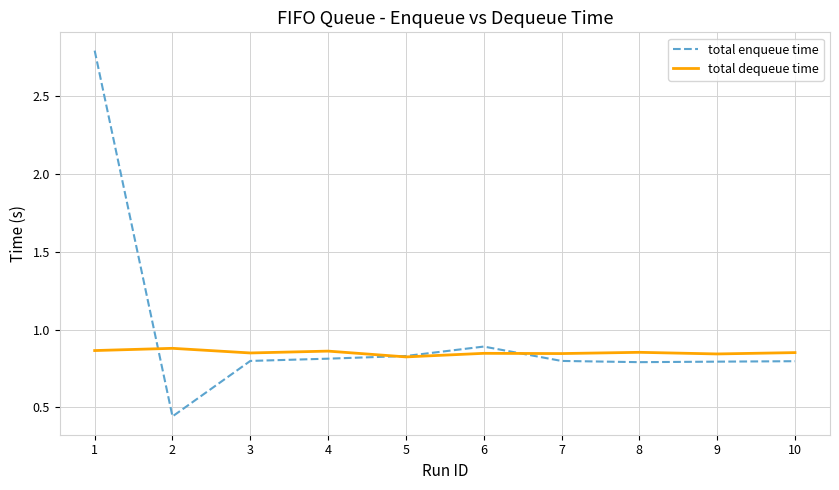

Is the value of total dequeue time at 7 greater than the value of total enqueue time at 2?

Yes